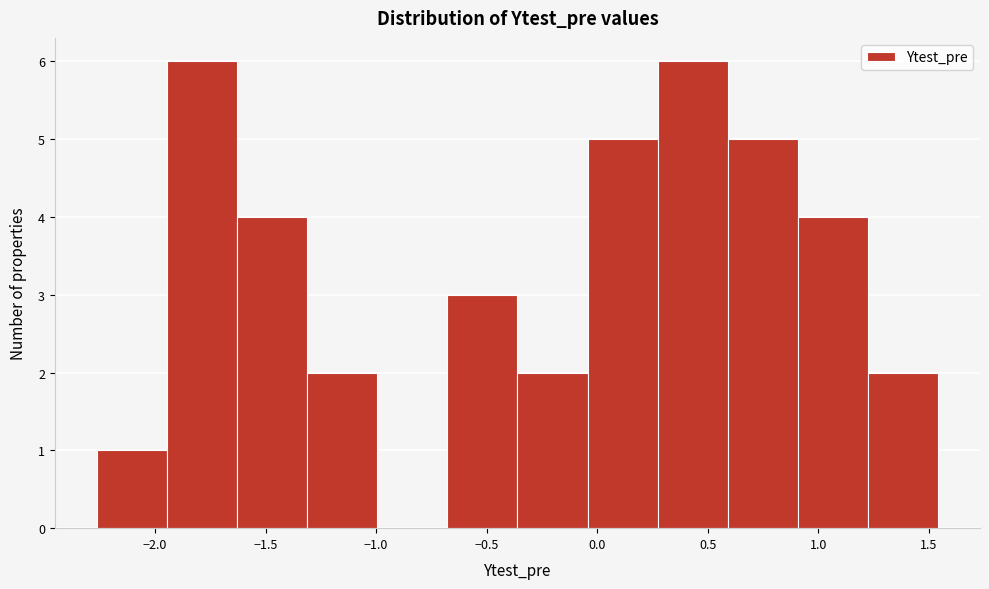

What is the height of the bar covering -0.35 to -0.05 on the x-axis? Neither the bar edges nor the heights are printed on the chart, so give them approximately, as read against the axes.

2